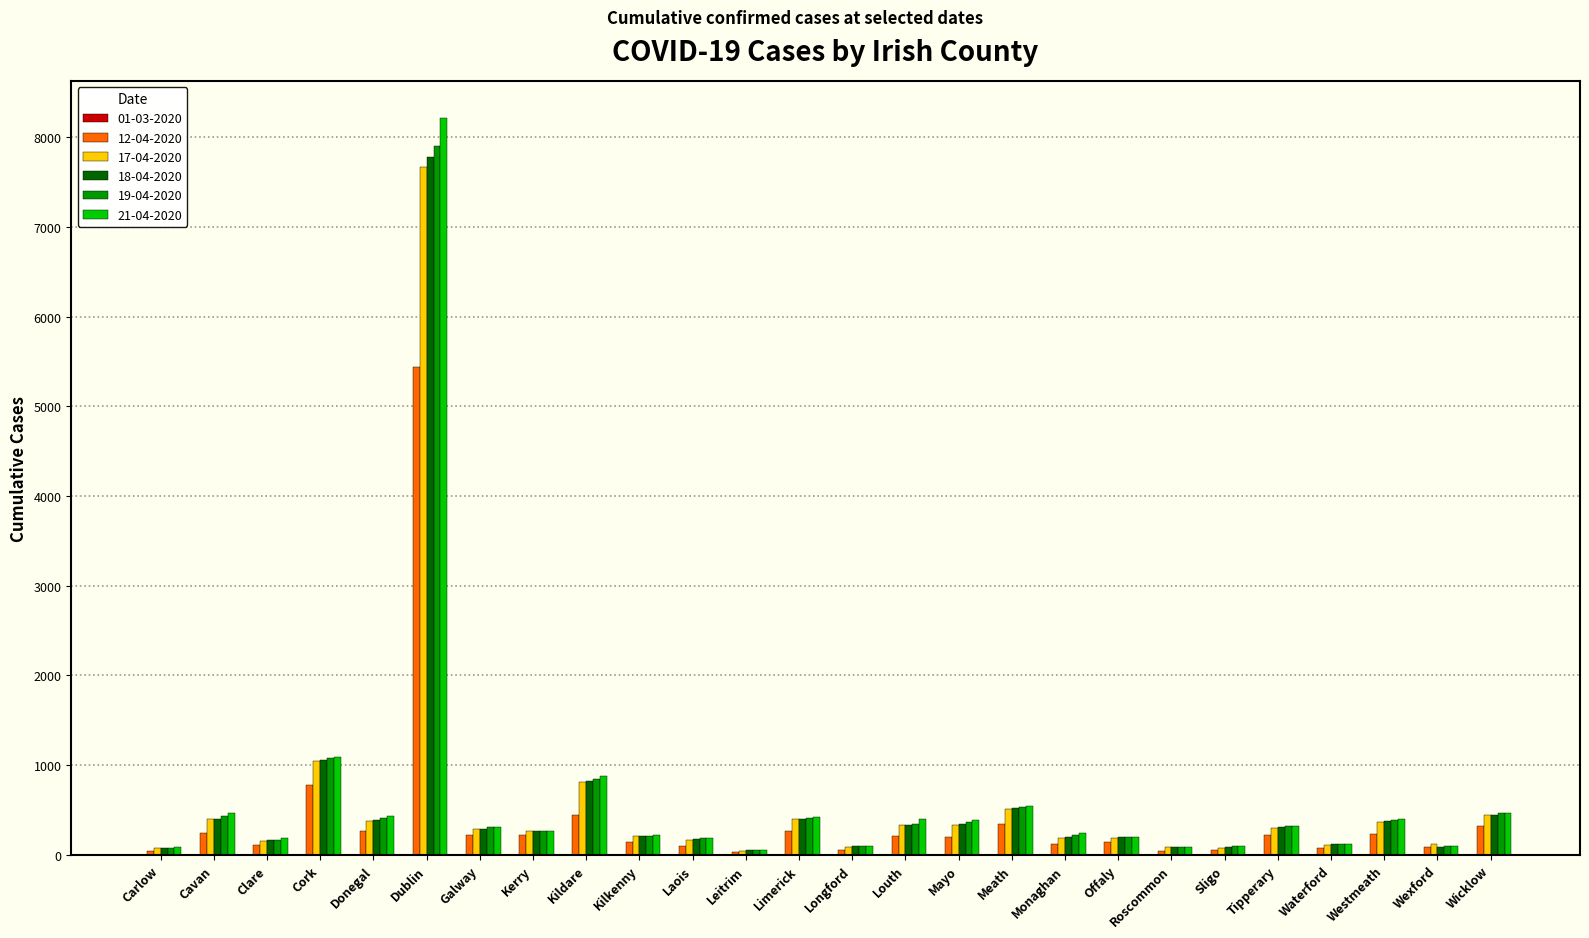

Where is 18-04-2020 nearest to the value 3917?

Cork